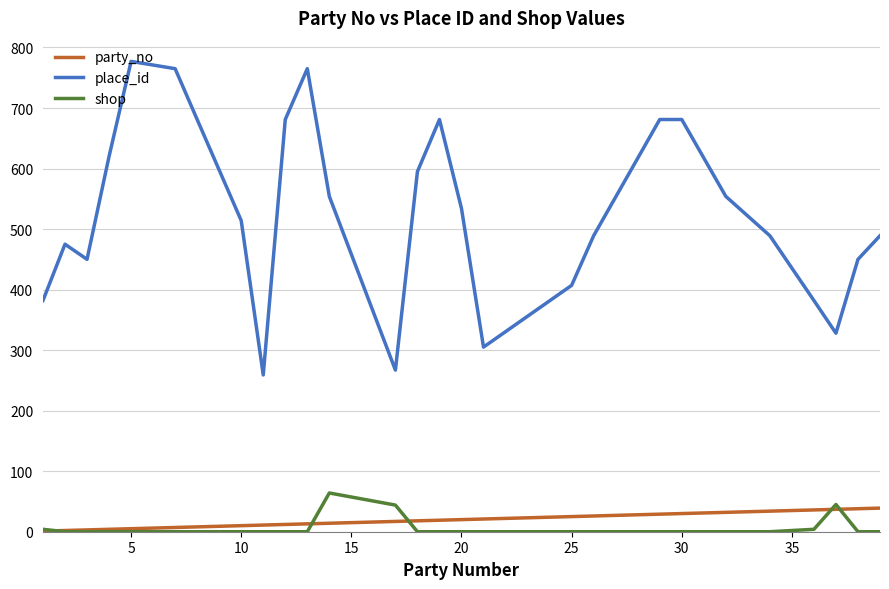

Which series has the largest total across all categories?

place_id